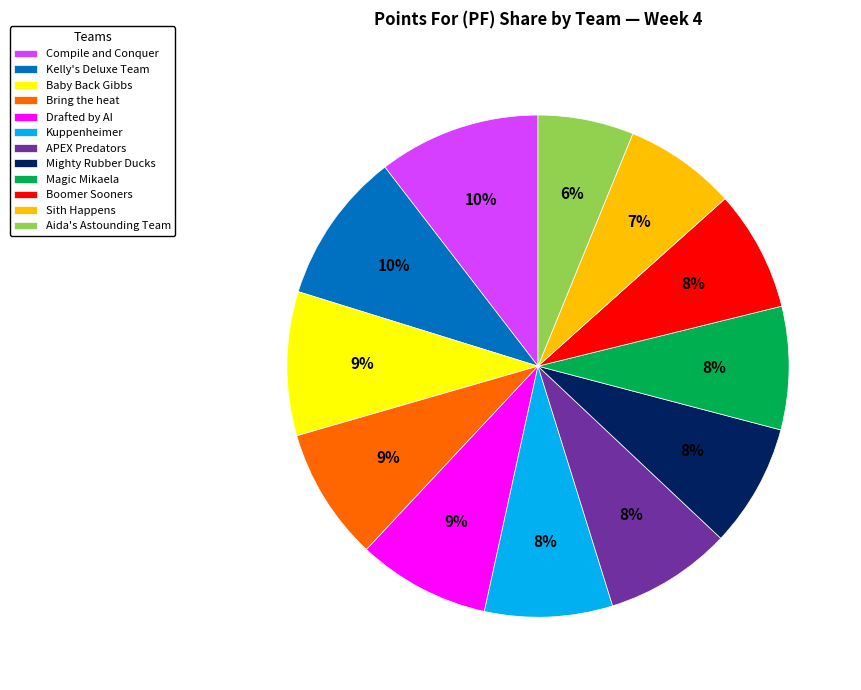

Does Mighty Rubber Ducks account for over 50% of the chart?

No